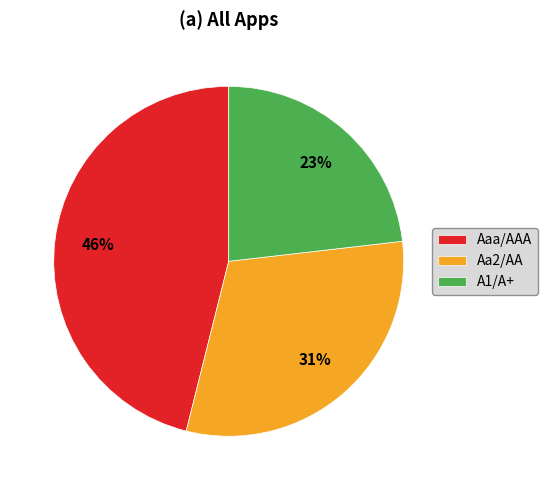

To the nearest percent, what is the combined percentage of A1/A+ and Aa2/AA?

54%